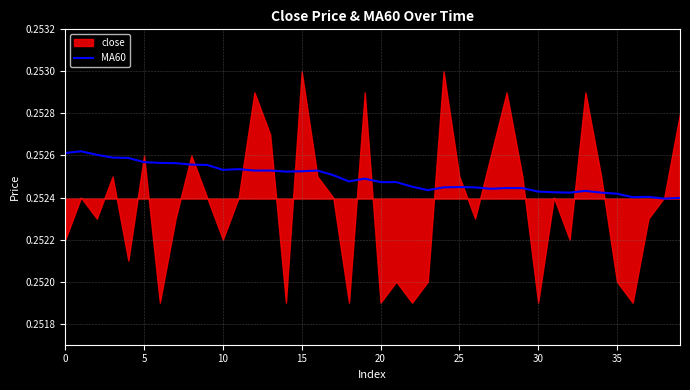

The MA60 series shows 0.4 at 5. True or false?

False